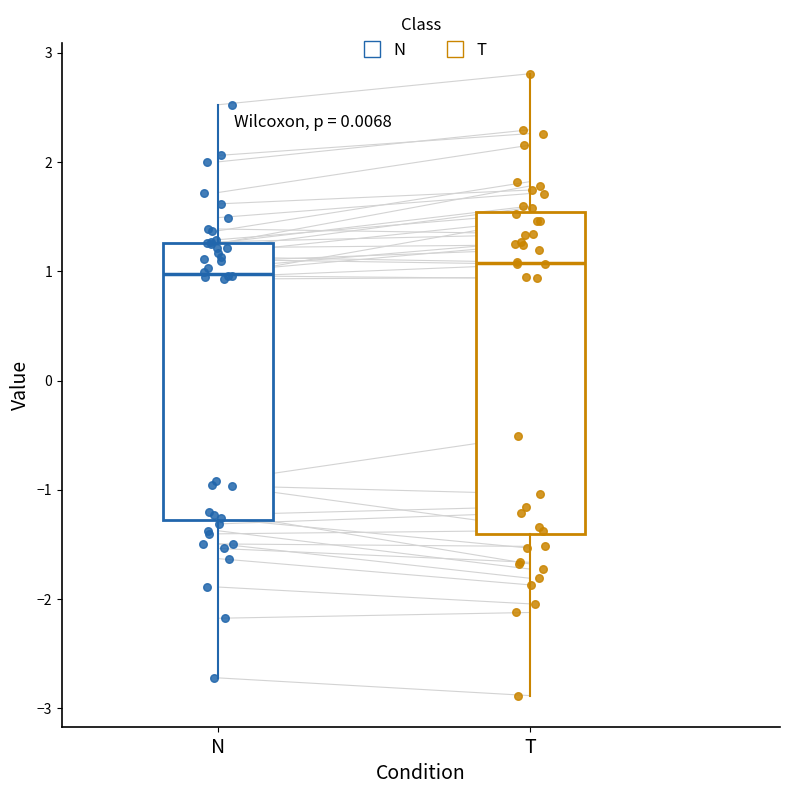

Reading left to right, read every box against the y-axis: the position of its median line, the range the box covers, and the ends of its whiskers. The values are not printed on the chart, so give them approximately, as read against the axis.

N: median 1.0, box -1.3 to 1.3, whiskers -2.7 to 2.5
T: median 1.1, box -1.4 to 1.5, whiskers -2.9 to 2.8